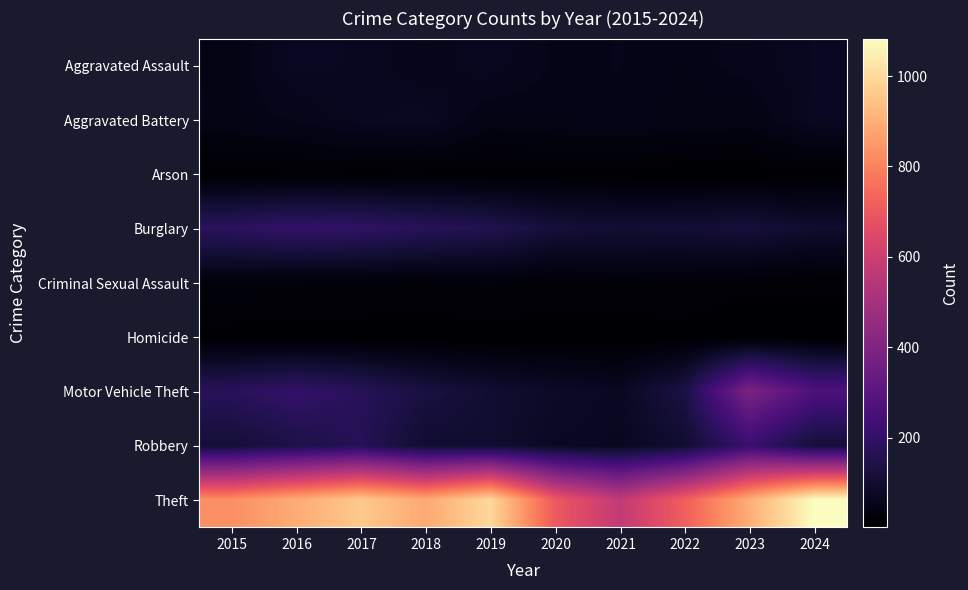

At how many categories does at least one series exceed 168?

10